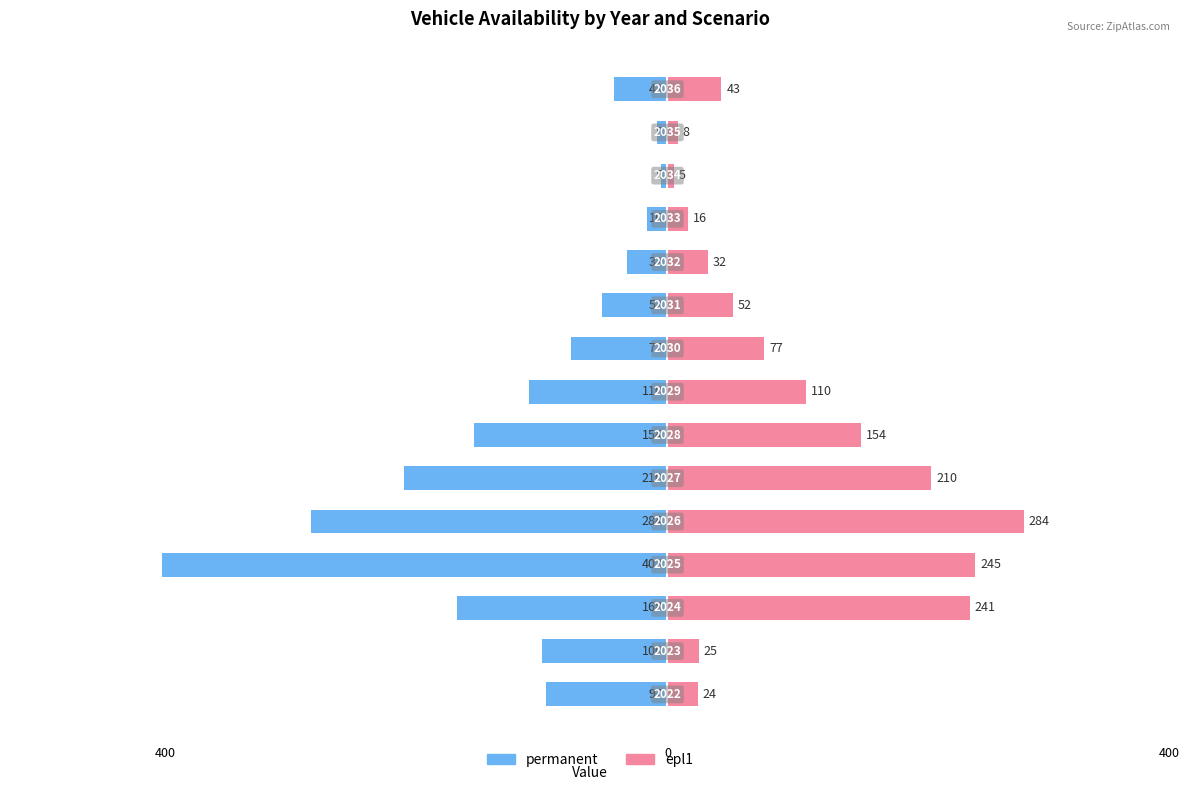

What is the sum of the permanent values at 4 and 13?

-292